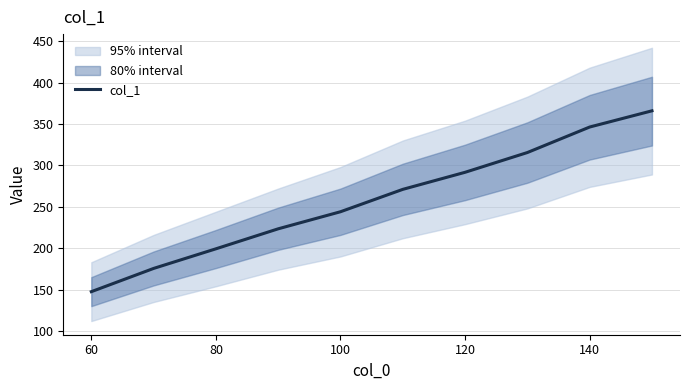

The value of col_1 at 80 is 275.8. True or false?

False